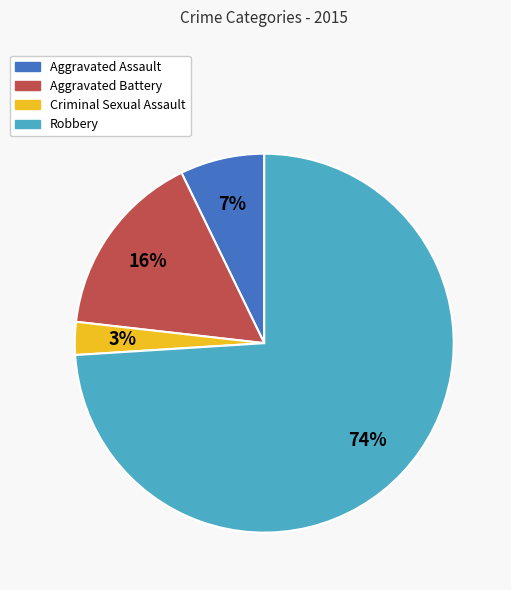

What percentage is the Aggravated Assault slice, to the nearest percent?

7%